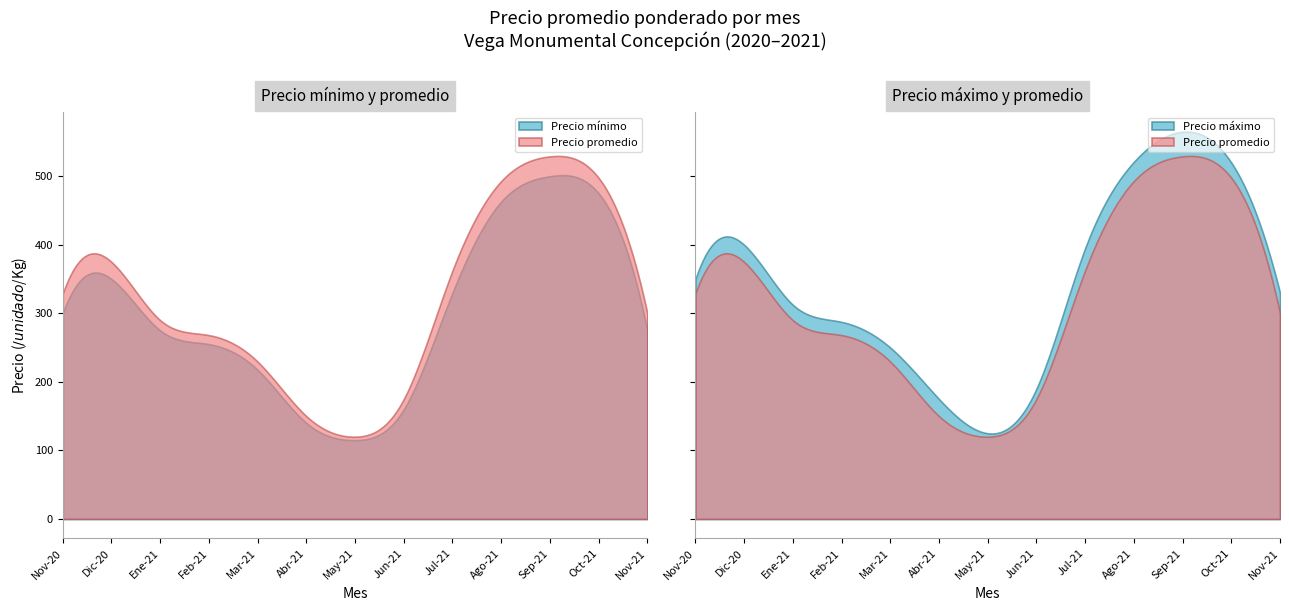

True or false: Precio maximo and Precio minimo cross at least once.

False